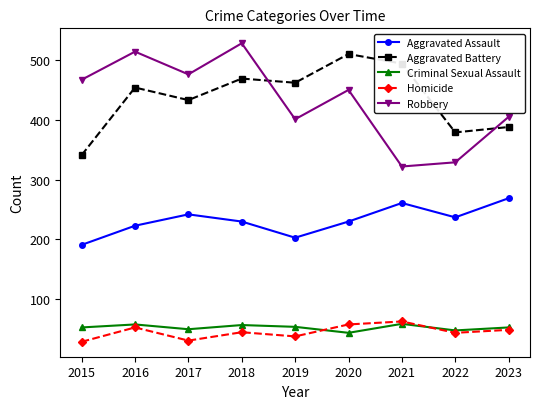

What is the lowest value of the Criminal Sexual Assault series?

44